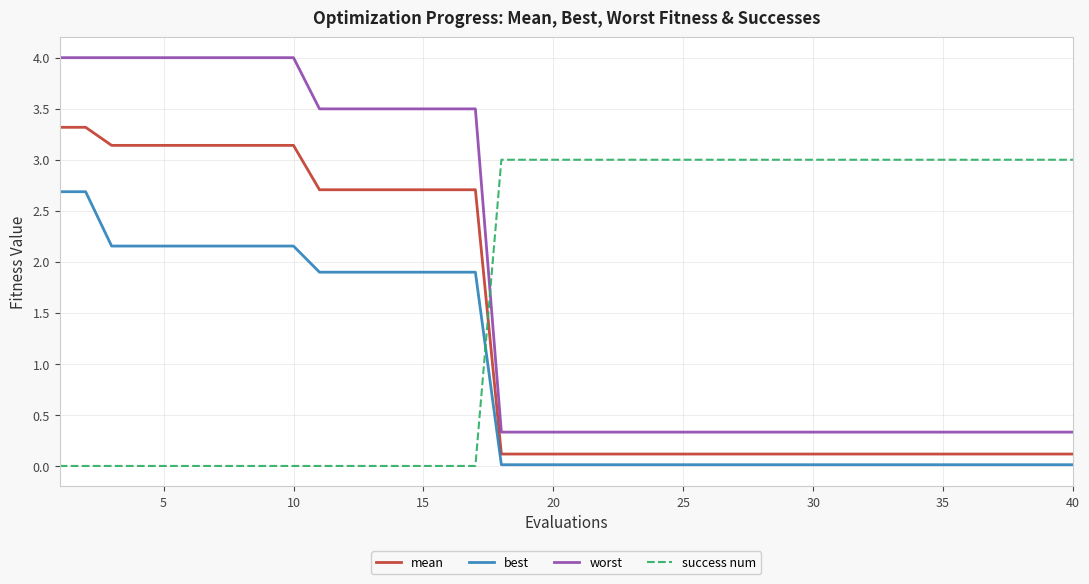

What is the difference between the maximum and minimum values in the success num series?

3.0